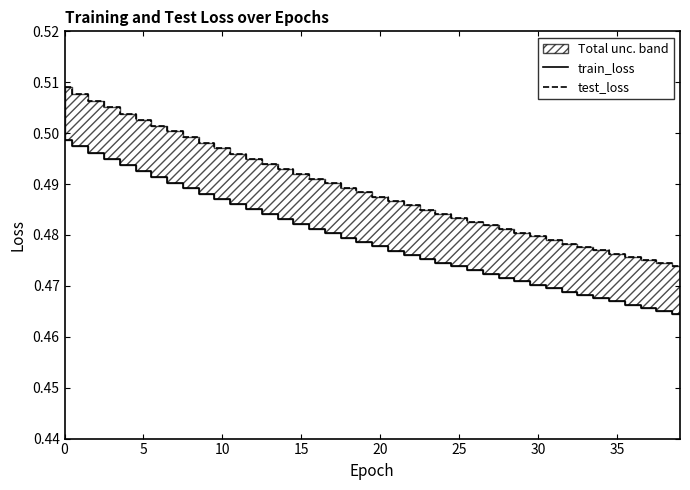

How many test_loss values are between 0 and 1?

40